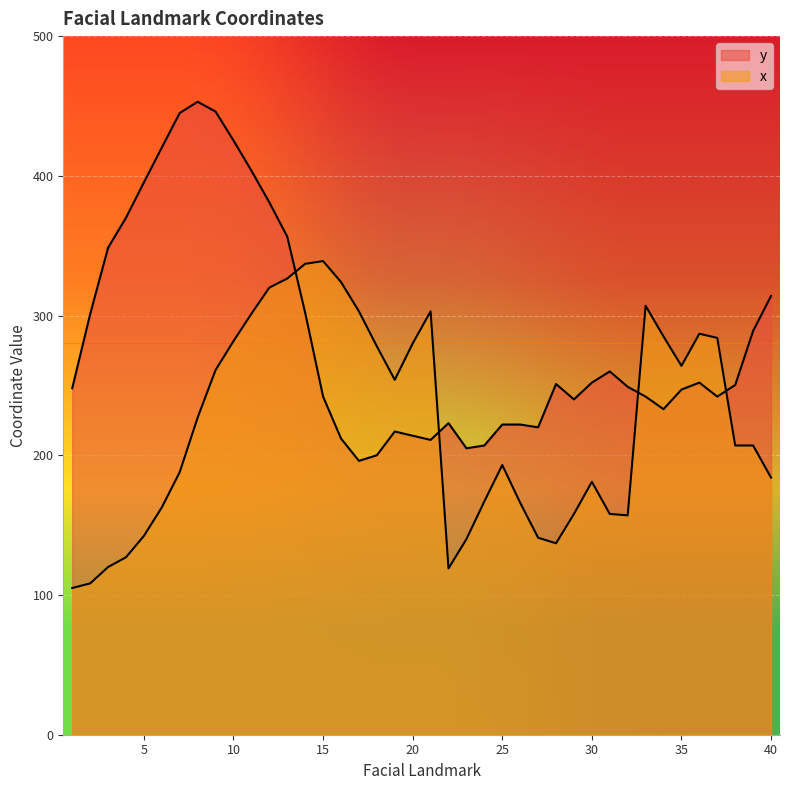

At which label does y first exceed 250?

2